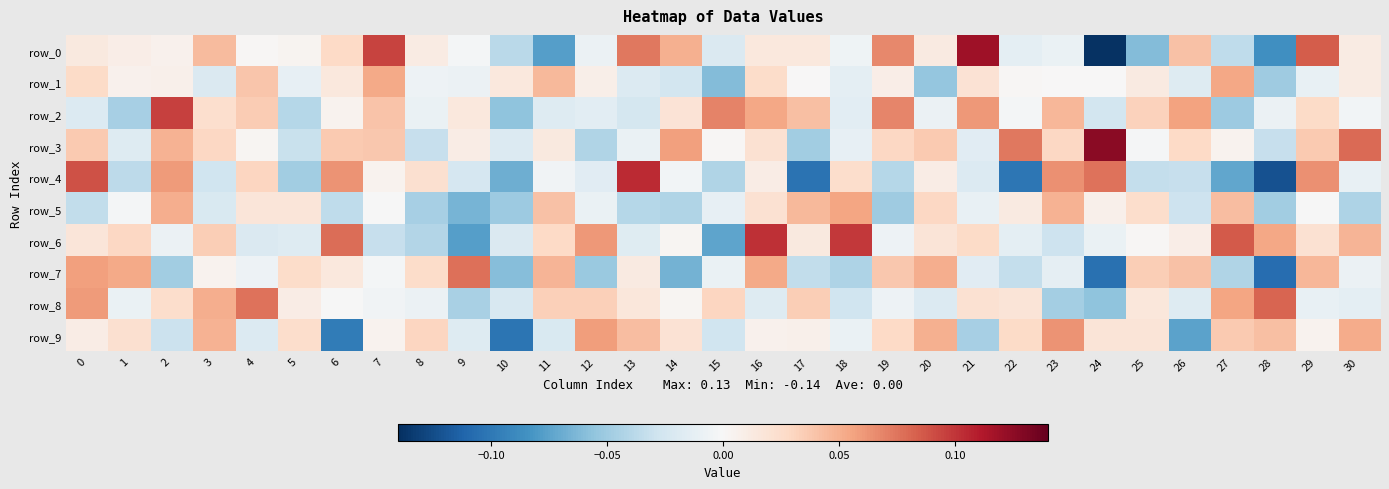

What is the difference between the maximum and minimum values in the row_5 series?

0.1